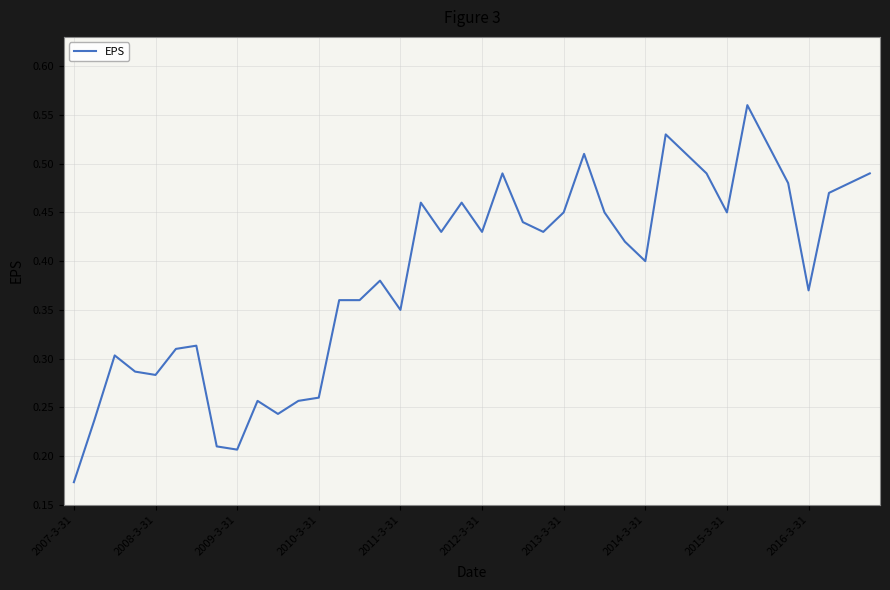

What is the difference between the maximum and second lowest values?

0.4